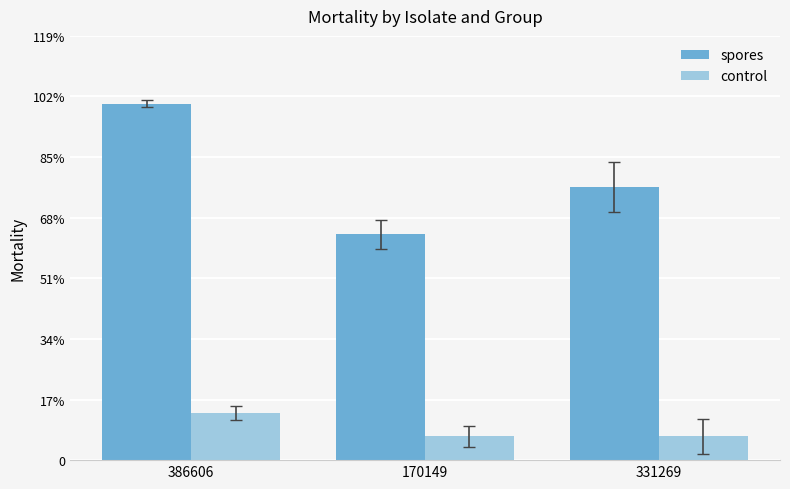

Does the chart contain any negative values?

No